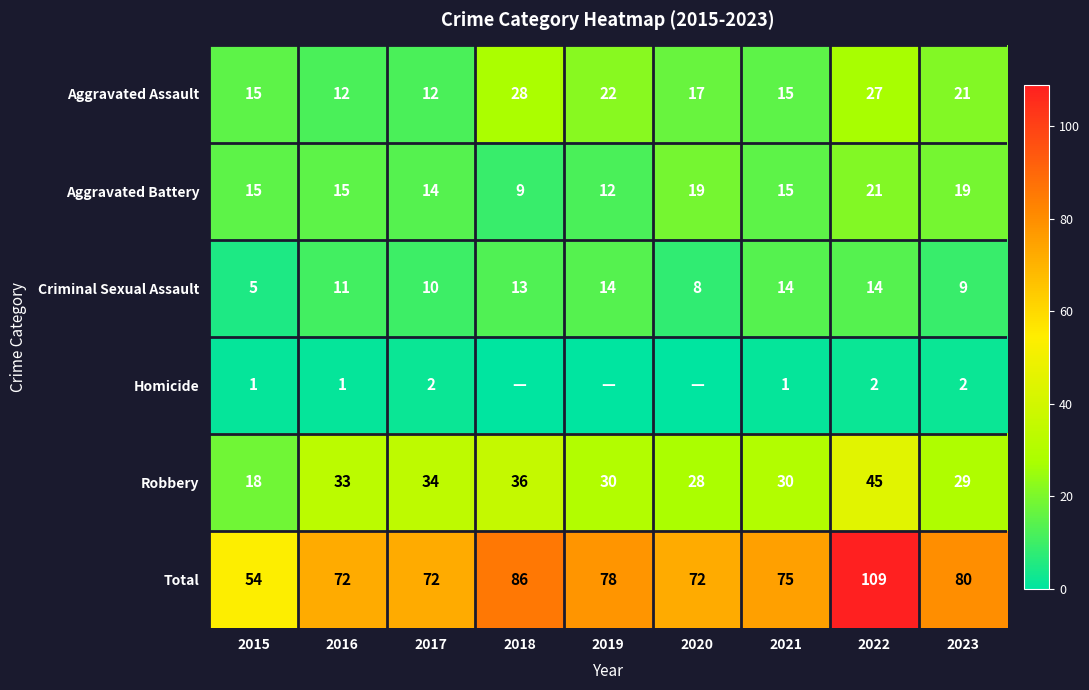

Which label corresponds to the smallest value in the chart?

2018